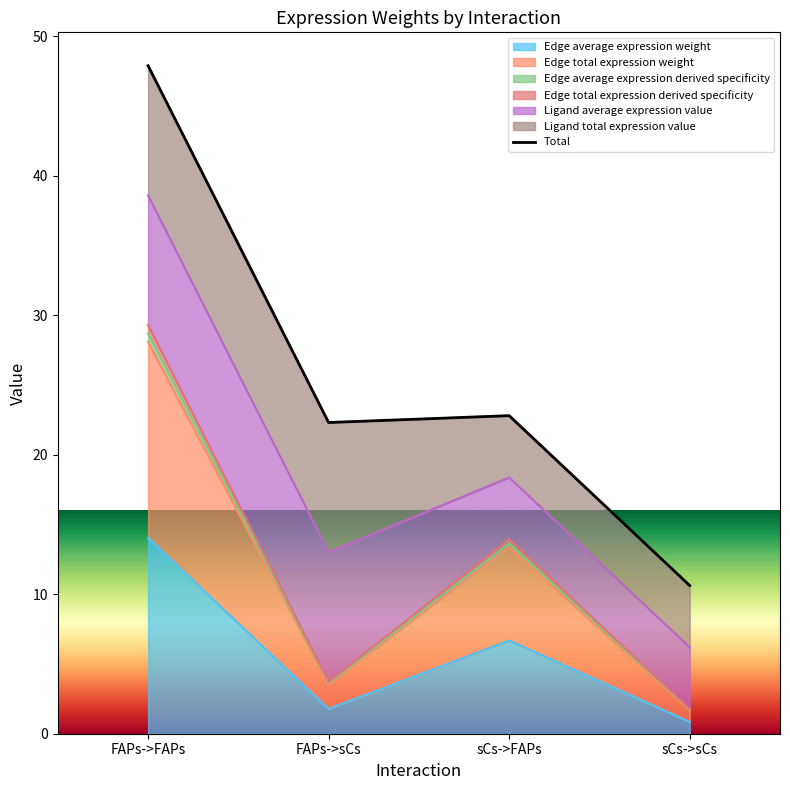

How many interior local peaks (higher than both neighbors) does the data have?

1